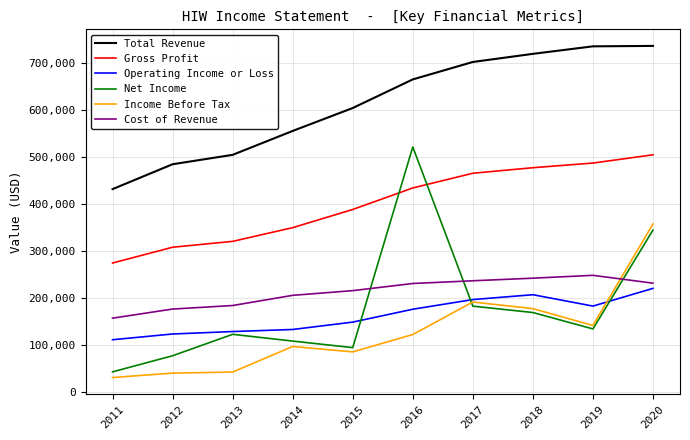

The value of Income Before Tax at 2020 is 516417. True or false?

False